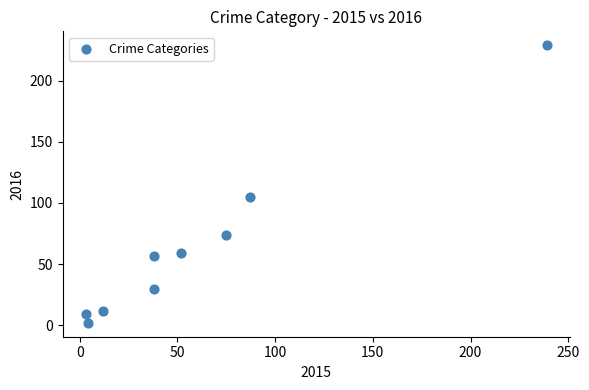

What Y value in the scatter plot is closest to 115?

105